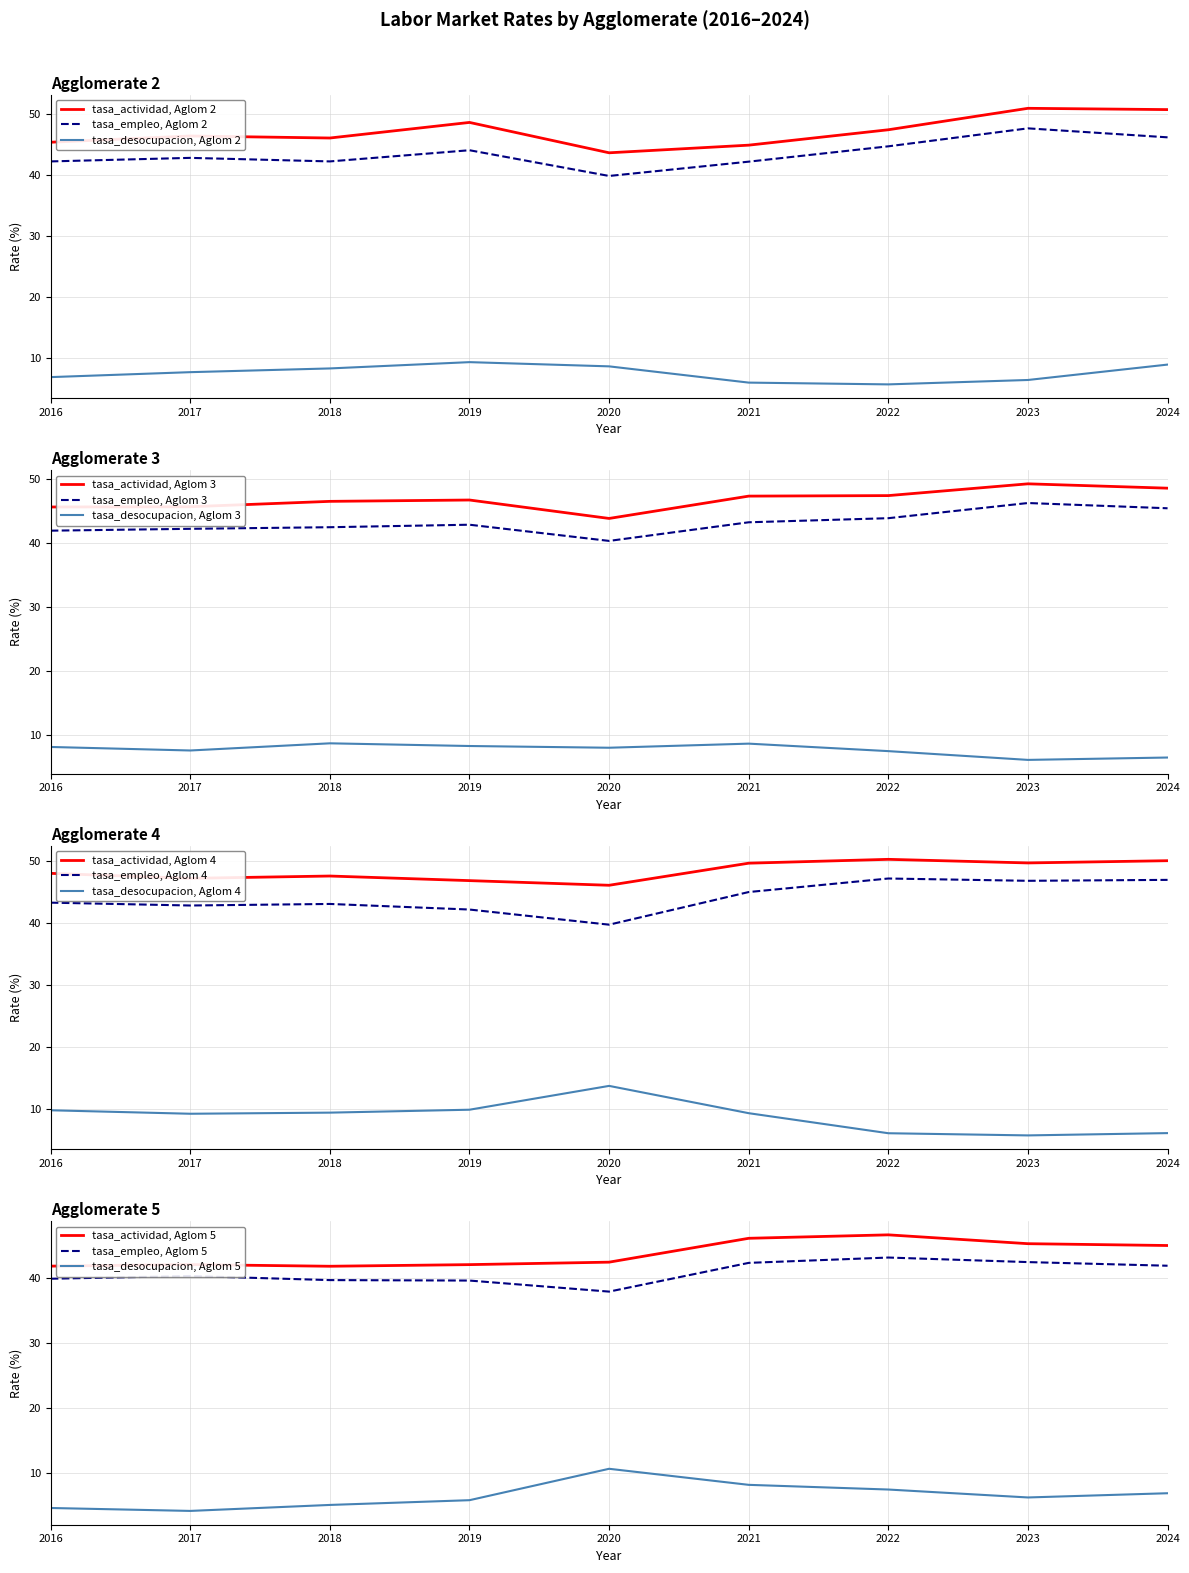

Reading left to right, extract all data points from this chart.

tasa_actividad: 2016=45.4	2017=46.4	2018=46.0	2019=48.6	2020=43.6	2021=44.9	2022=47.4	2023=50.9	2024=50.7
tasa_empleo: 2016=42.2	2017=42.8	2018=42.2	2019=44.0	2020=39.8	2021=42.2	2022=44.7	2023=47.6	2024=46.1
tasa_desocupacion: 2016=6.9	2017=7.7	2018=8.3	2019=9.4	2020=8.7	2021=6.0	2022=5.7	2023=6.4	2024=9.0